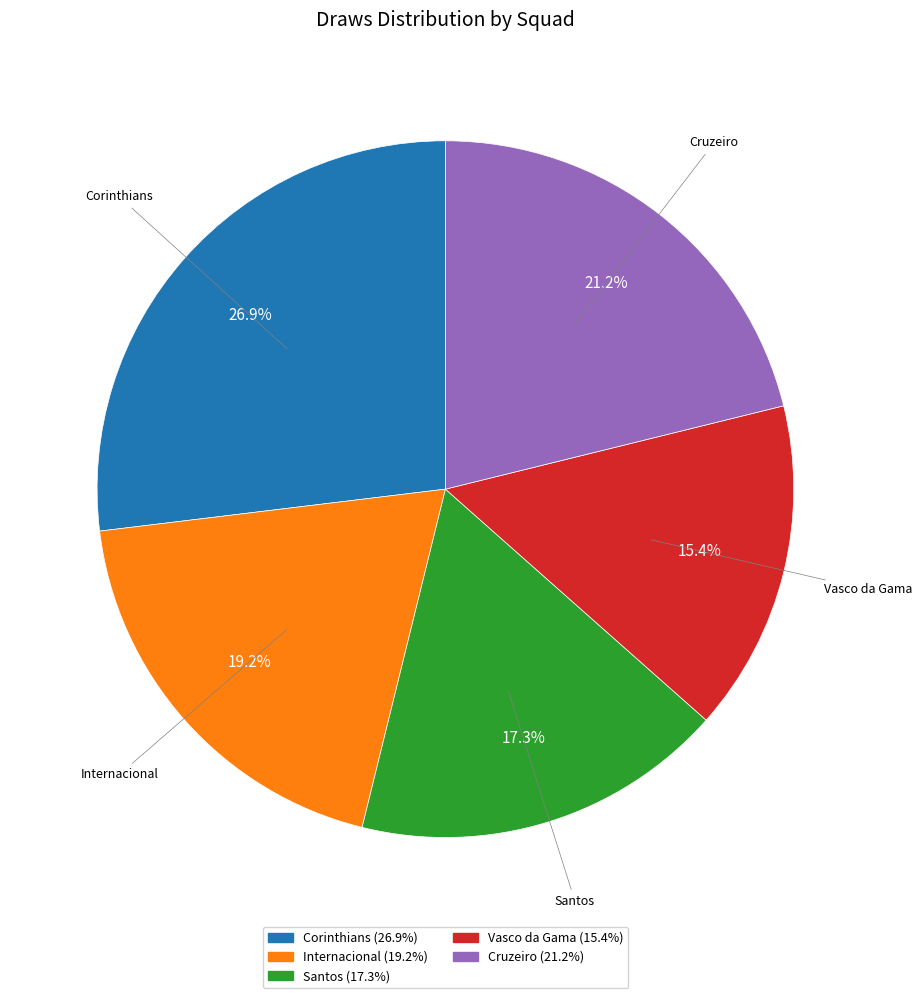

How much of the chart is everything except Internacional?

80.8%